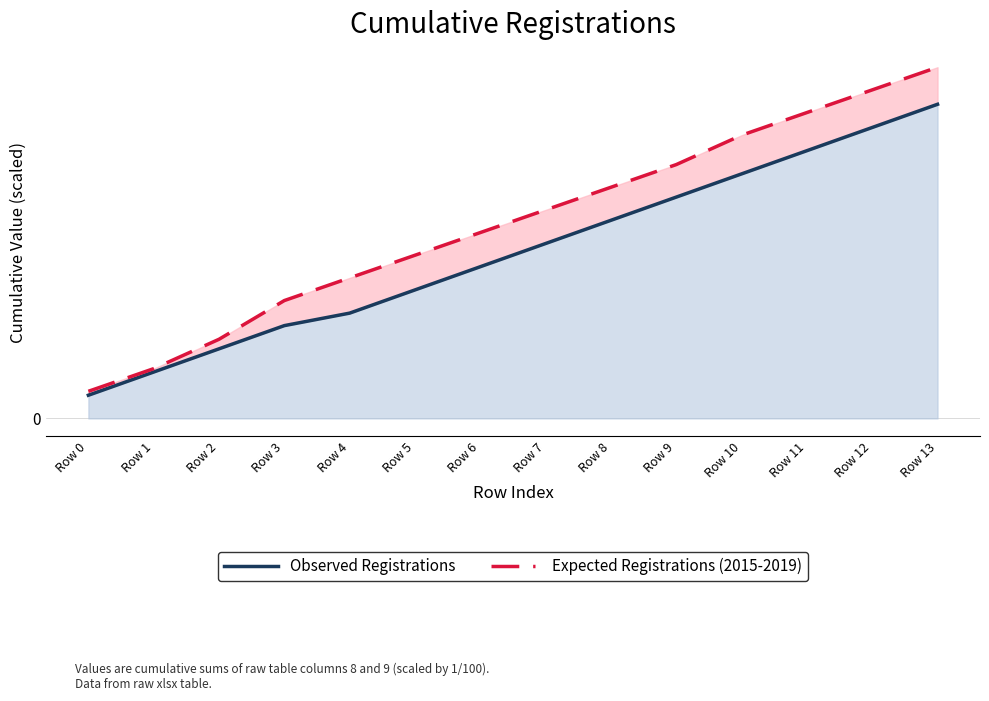

Reading left to right, what are all the values shown in this chart?

Observed Registrations: 7.3	14.7	22.0	29.4	33.3	40.7	48.0	55.3	62.7	70.0	77.4	84.7	92.0	99.4
Expected Registrations (2015-2019): 8.6	15.8	25.0	37.3	44.5	51.6	58.8	66.0	73.1	80.3	89.6	96.8	103.9	111.1